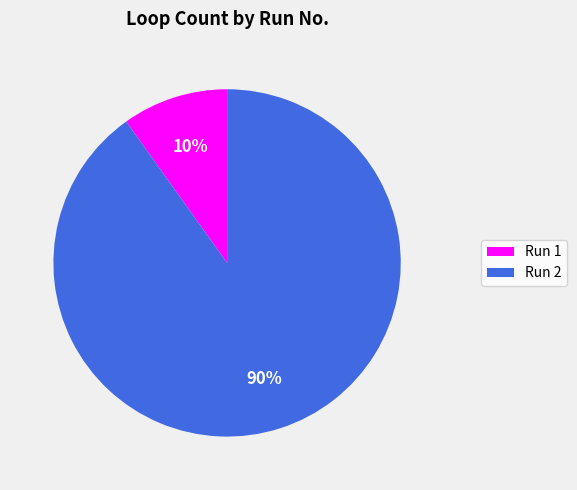

Combined, do Run 1 and Run 2 account for over 50%?

Yes